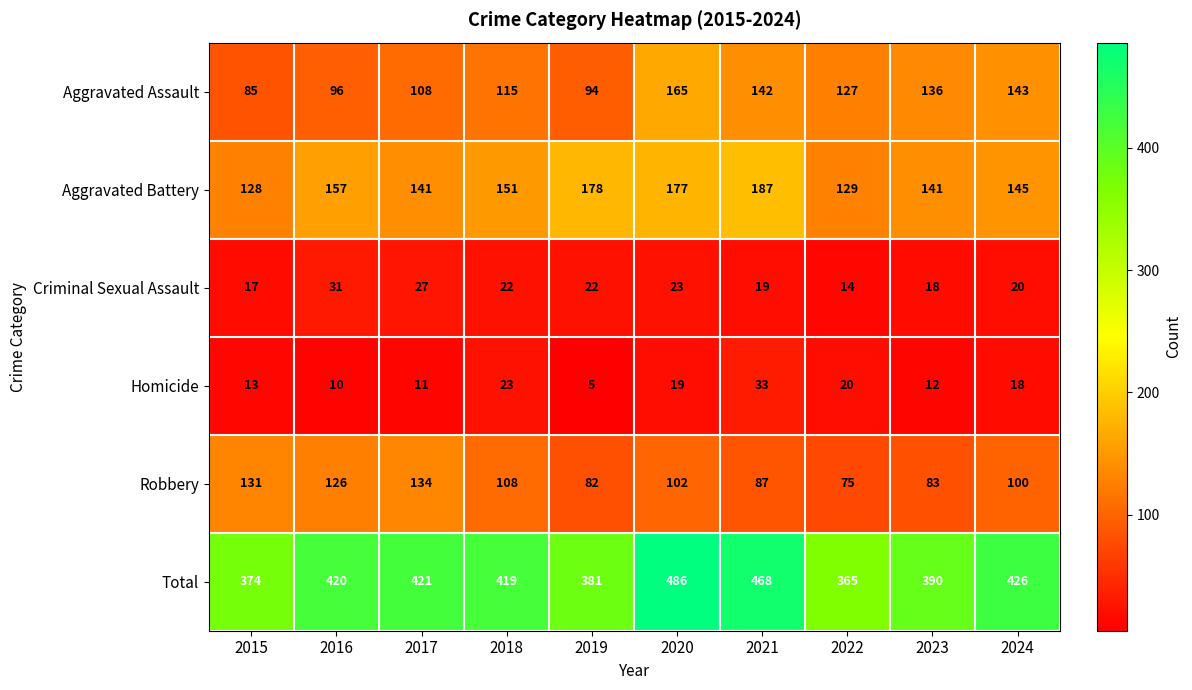

What is the highest value of the Aggravated Battery series?

187